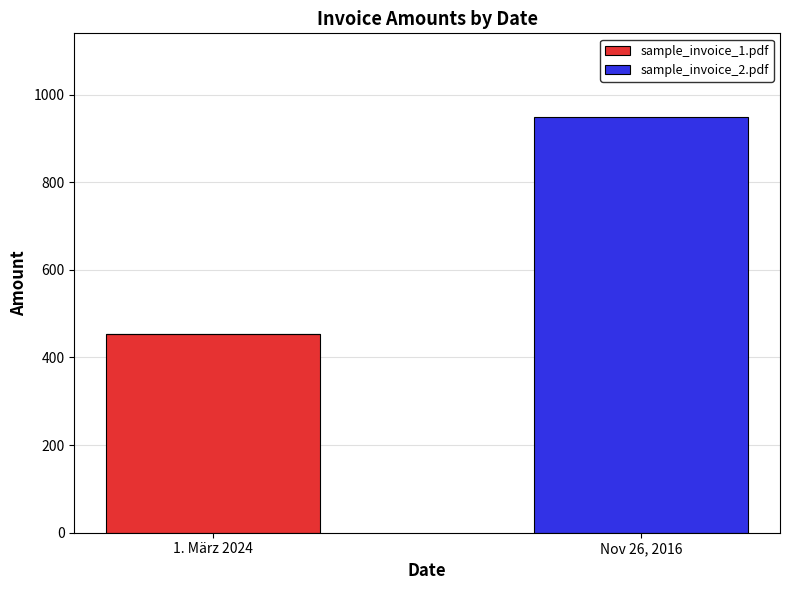

Count the number of categories in the chart.

2